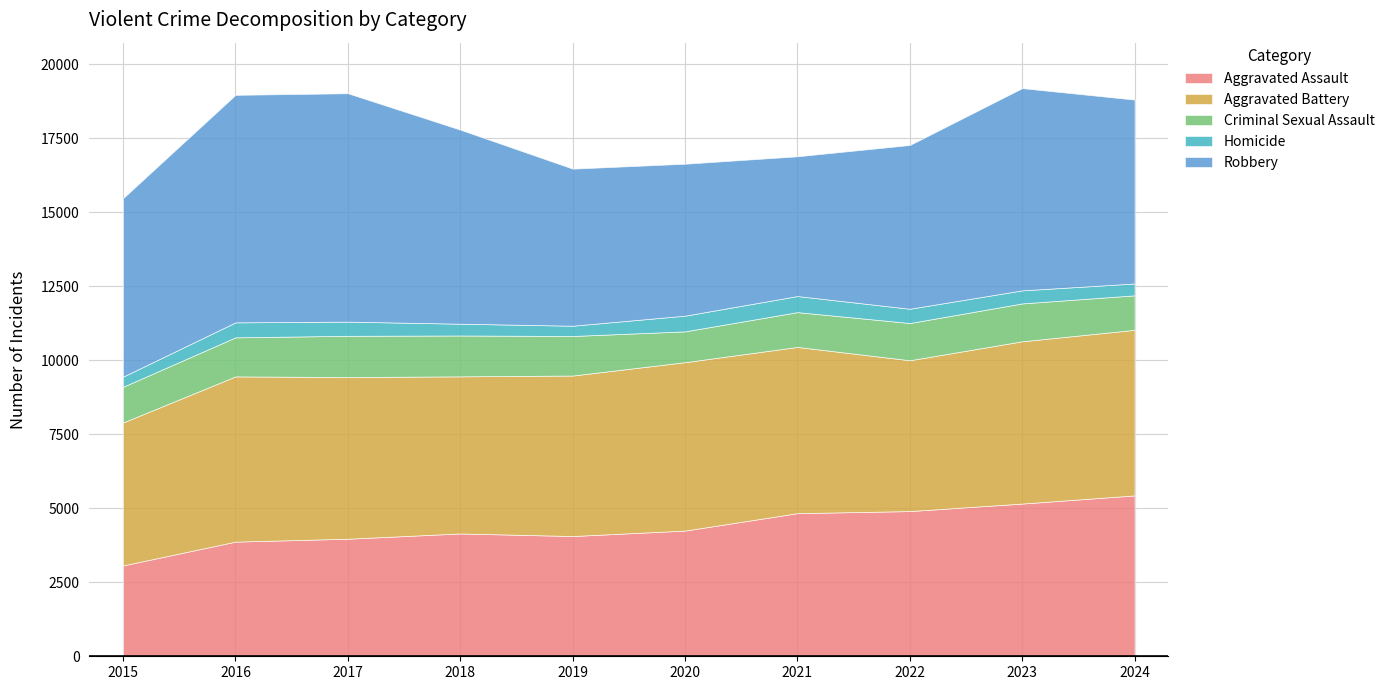

Reading right to left, transcribe all the data shown in this chart.

Aggravated Assault: 5434	5159	4905	4835	4246	4062	4149	3971	3873	3069
Aggravated Battery: 5593	5482	5095	5615	5689	5422	5307	5462	5582	4830
Criminal Sexual Assault: 1166	1279	1258	1176	1041	1336	1381	1393	1319	1206
Homicide: 400	441	482	543	530	347	398	479	506	342
Robbery: 6213	6832	5532	4721	5133	5306	6555	7715	7686	6030